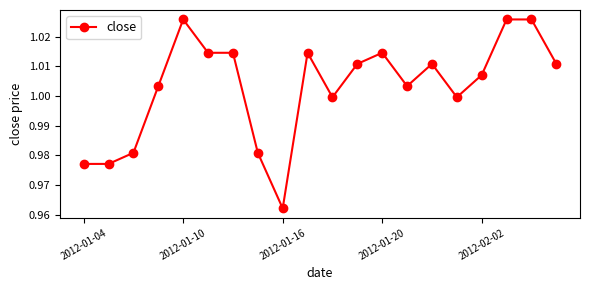

How many values are below 1?

7